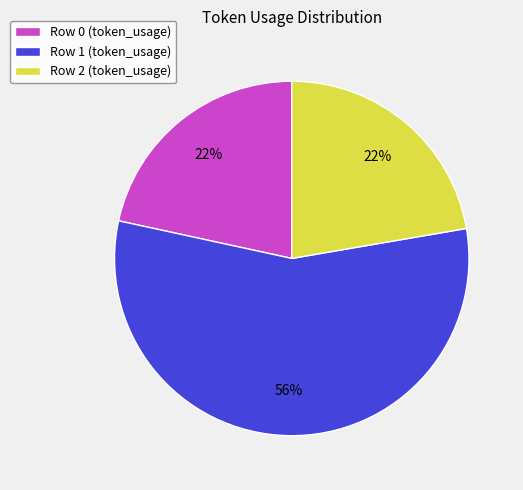

To the nearest percent, what is the average slice percentage?

33%